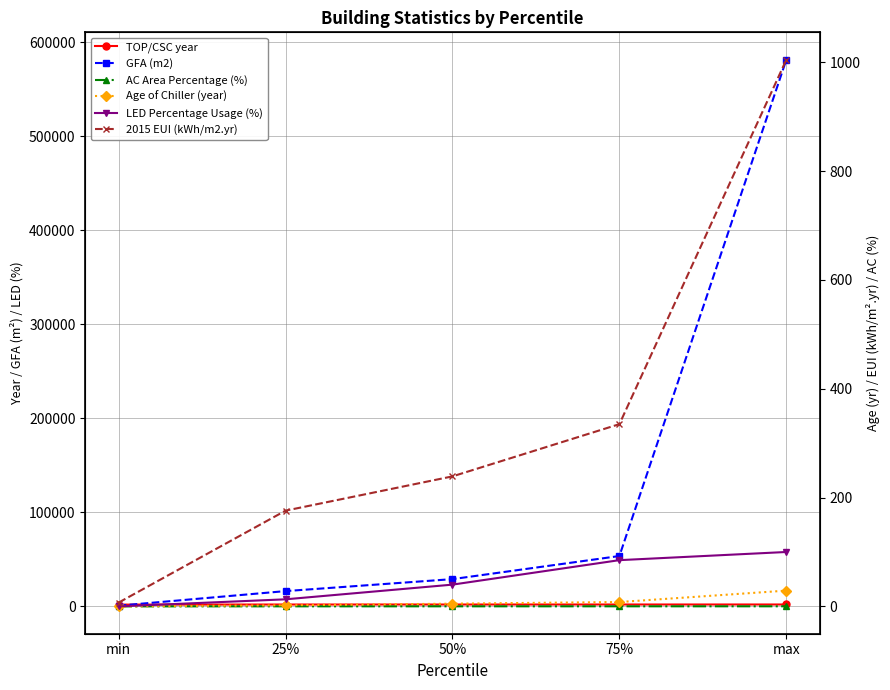

How many data points in LED Percentage Usage (%) are less than 40?

2